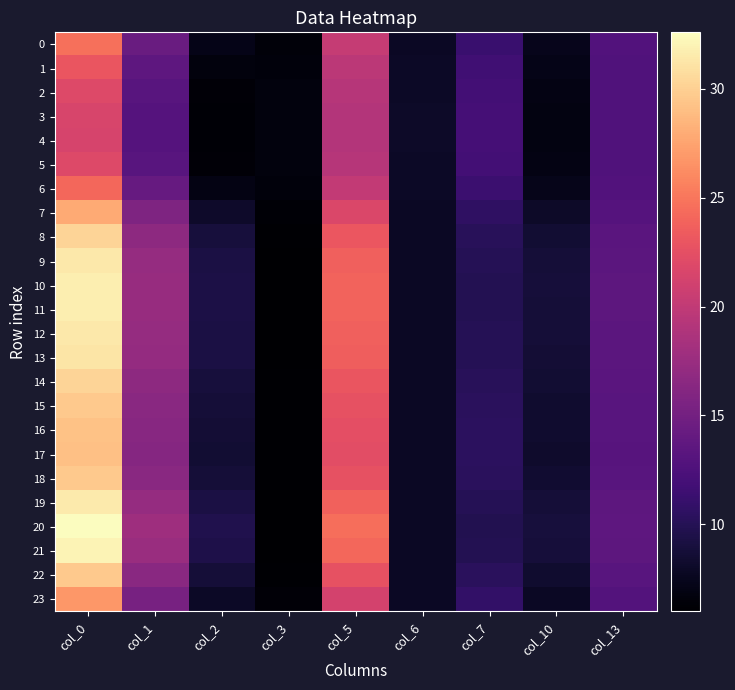

What is the spread (max minus min) of values at col_2?

3.4